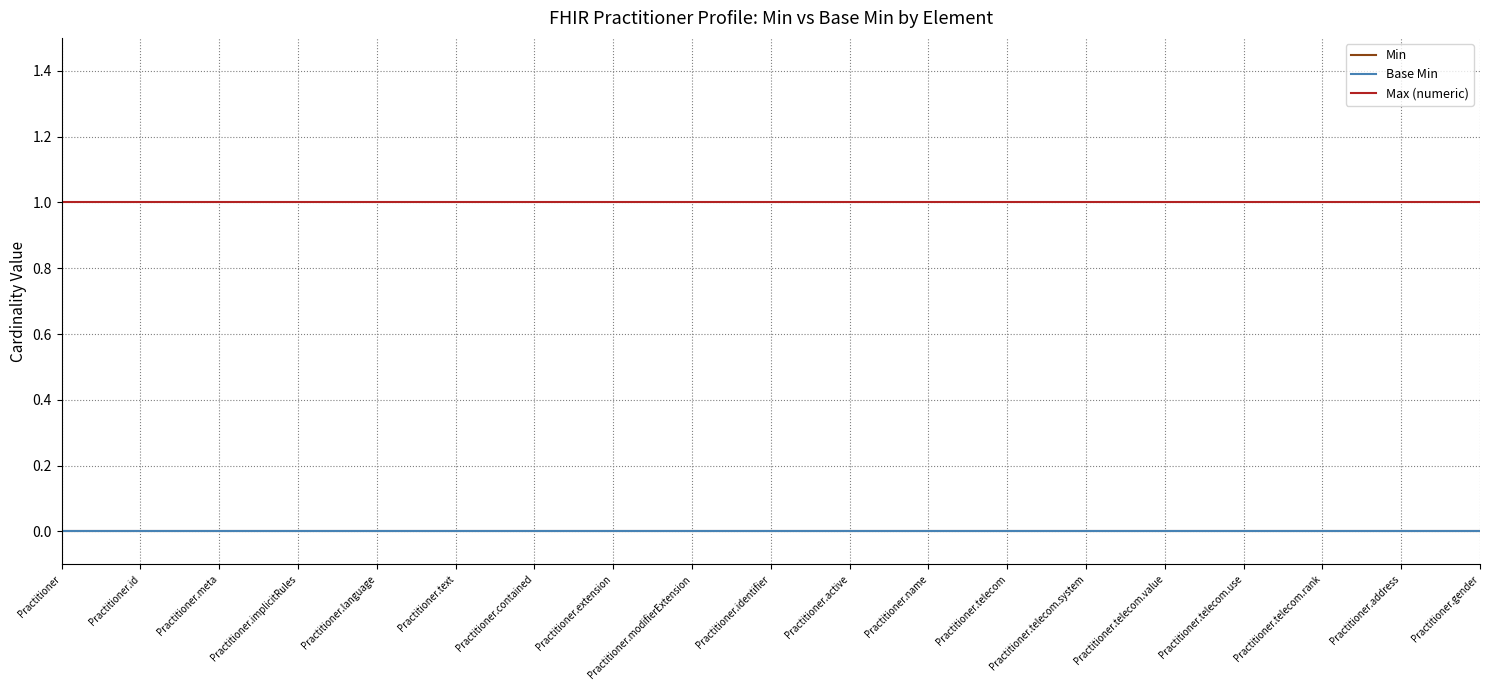

Which has a higher value, Practitioner.text or Practitioner.id?

Practitioner.text